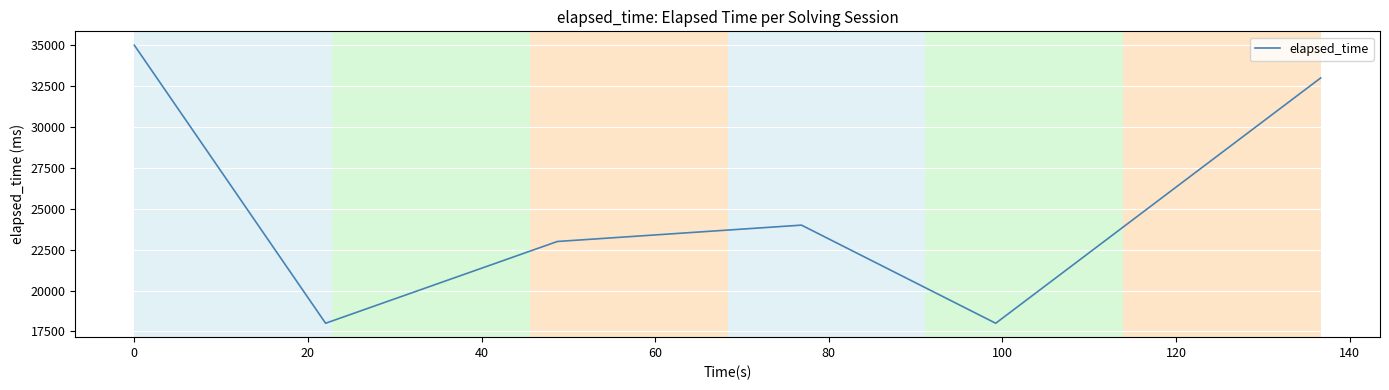

What is the smallest value displayed?

18000